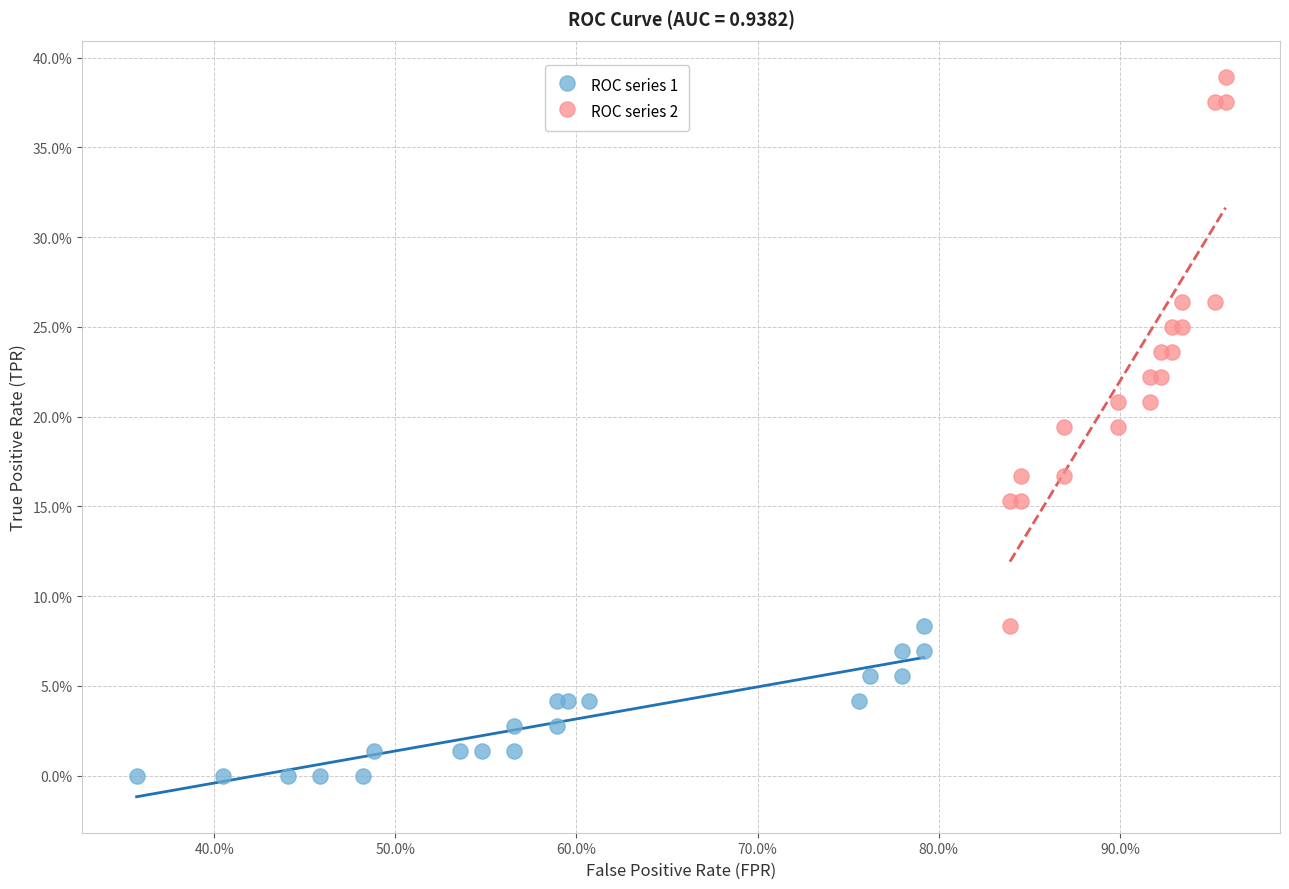

What are all the series names shown in the legend?

ROC series 1, ROC series 2